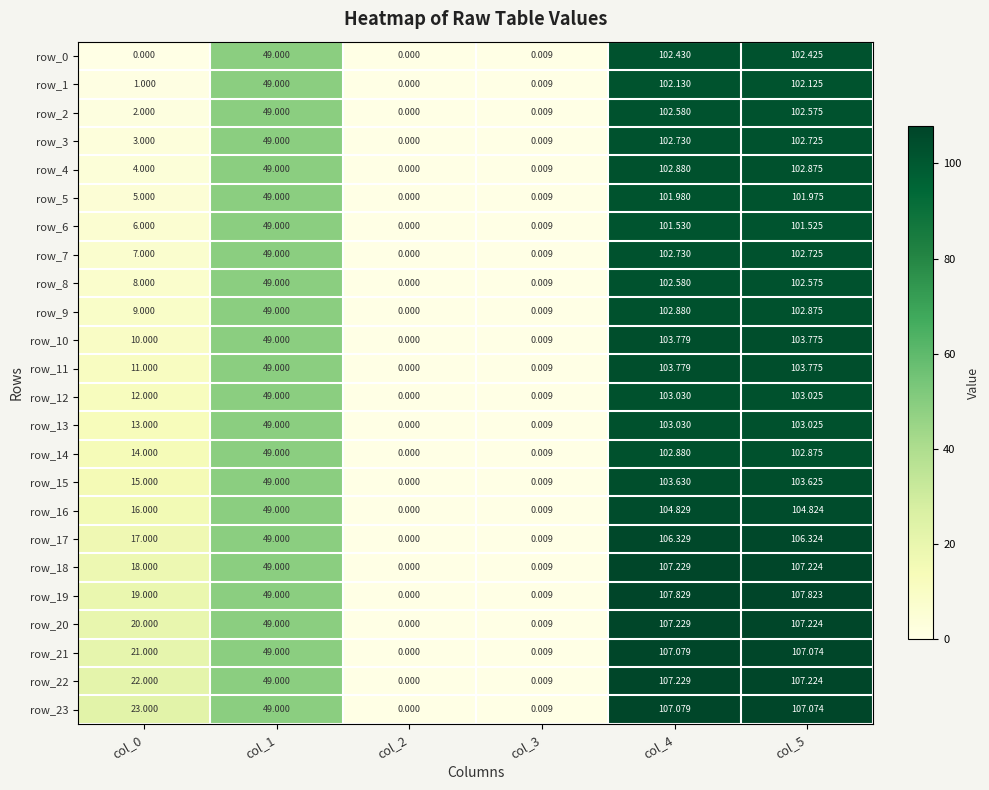

List the series in order of their peak value, highest first.

row_19, row_18, row_20, row_22, row_21, row_23, row_17, row_16, row_10, row_11, row_15, row_12, row_13, row_4, row_9, row_14, row_3, row_7, row_2, row_8, row_0, row_1, row_5, row_6